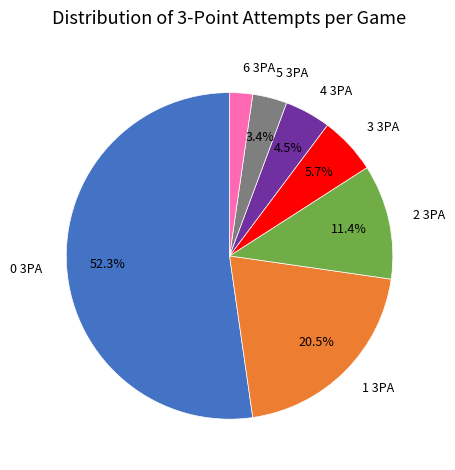

To the nearest percent, what portion does 3 3PA represent?

6%